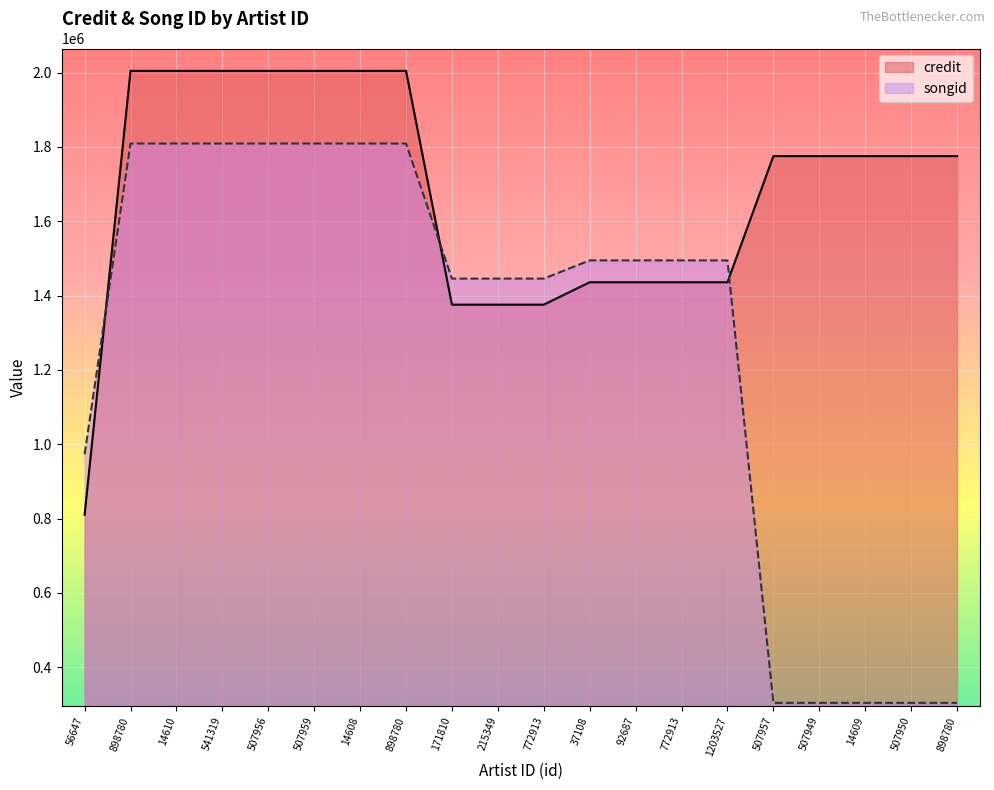

Is it true that songid equals 304402 at 507957?

True